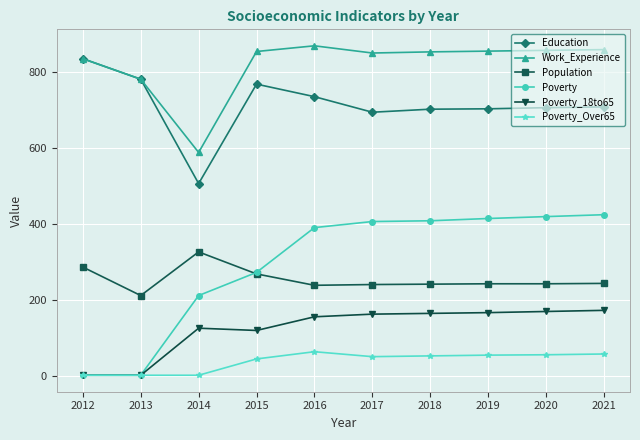

What is the difference between the highest and lowest values at 2014?

587